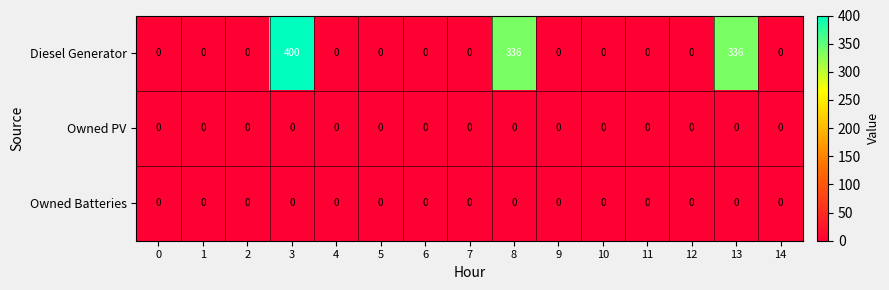

Count the number of categories in the chart.

15